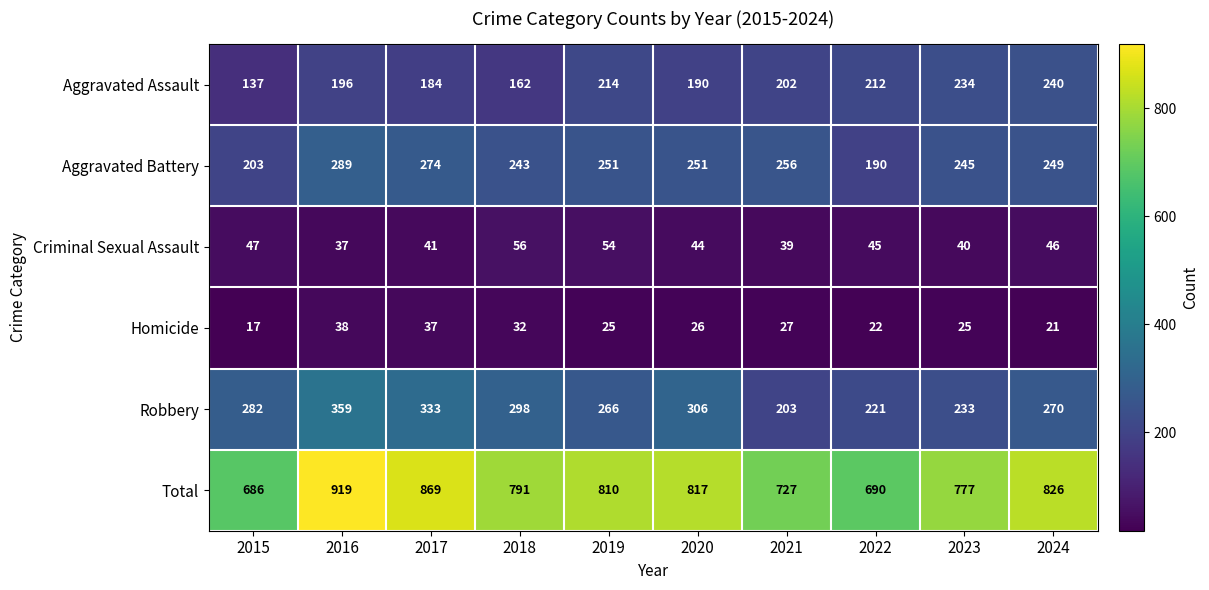

What value does the Aggravated Battery series have at 2024, to the nearest 5?

250